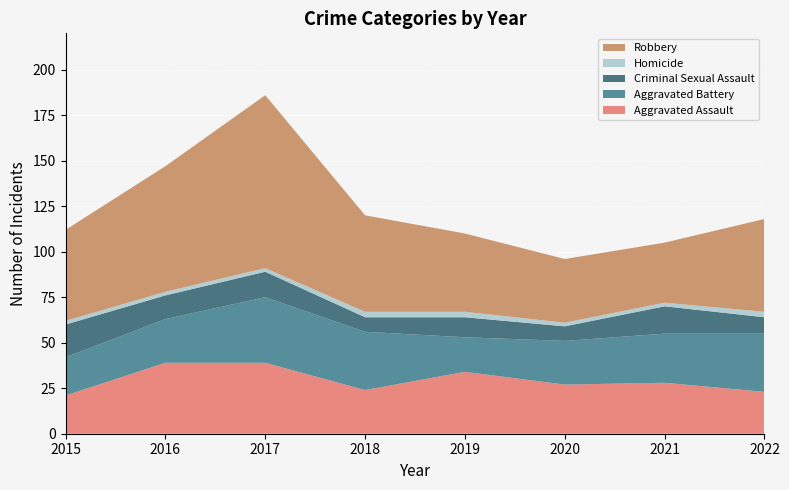

Reading left to right, extract all data points from this chart.

Aggravated Assault: 21	39	39	24	34	27	28	23
Aggravated Battery: 21	24	36	32	19	24	27	32
Criminal Sexual Assault: 18	13	14	8	11	8	15	9
Homicide: 2	2	2	3	3	2	2	3
Robbery: 50	69	95	53	43	35	33	51